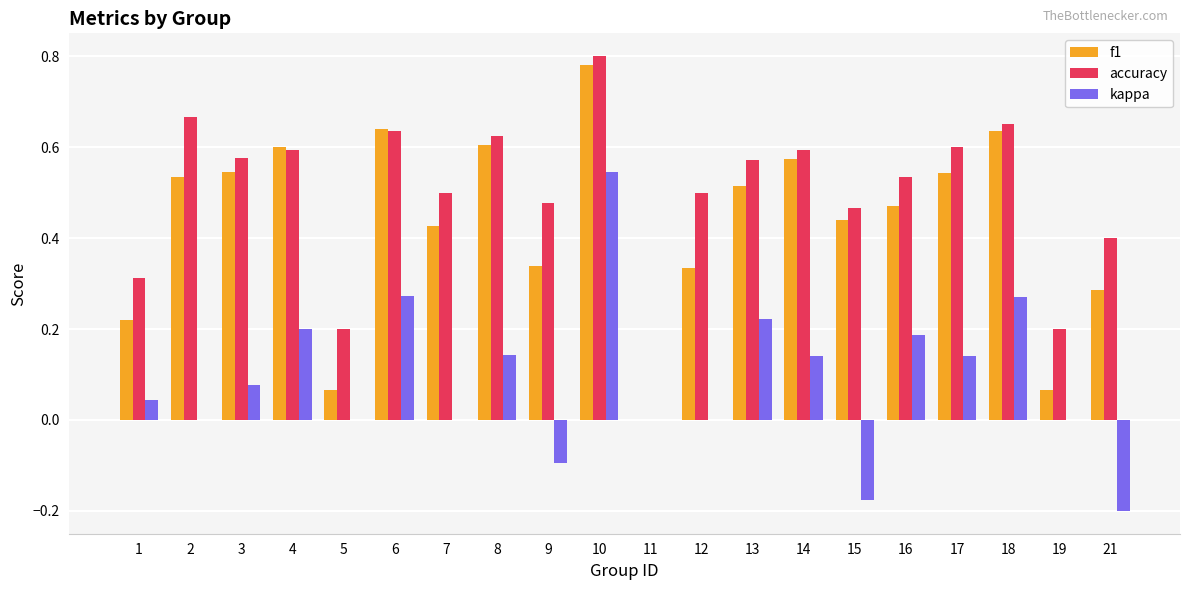

At which label does accuracy reach its peak?

10